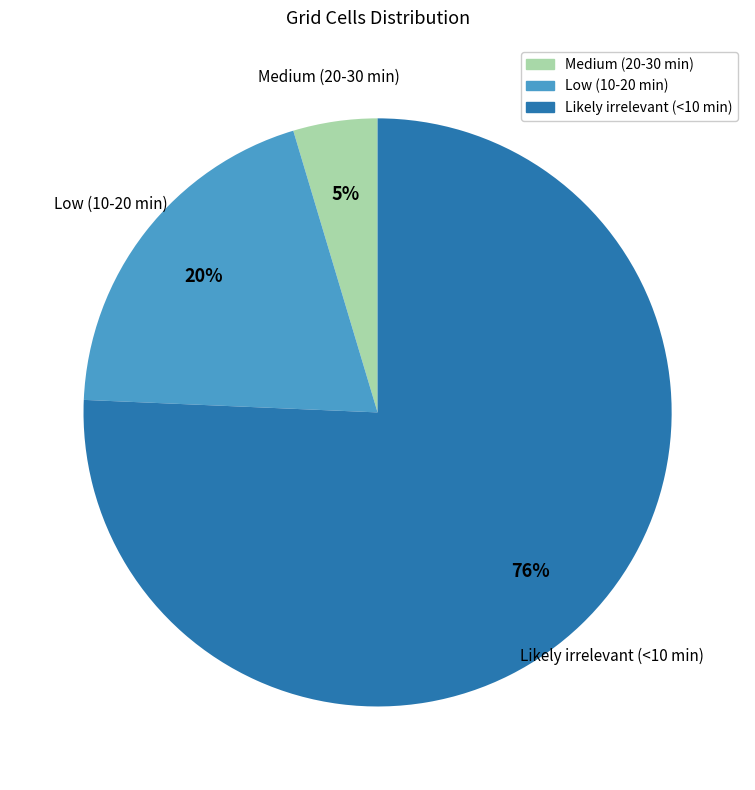

Which slice is the smallest?

Medium (20-30 min)